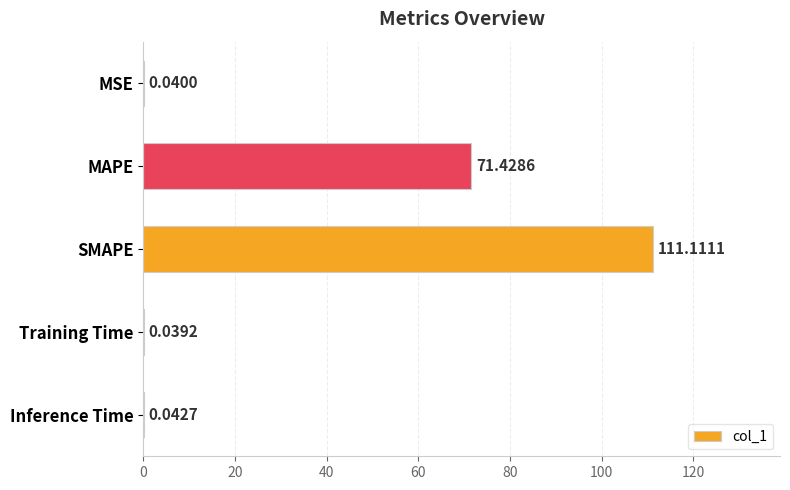

At which label is the value closest to 55?

MAPE